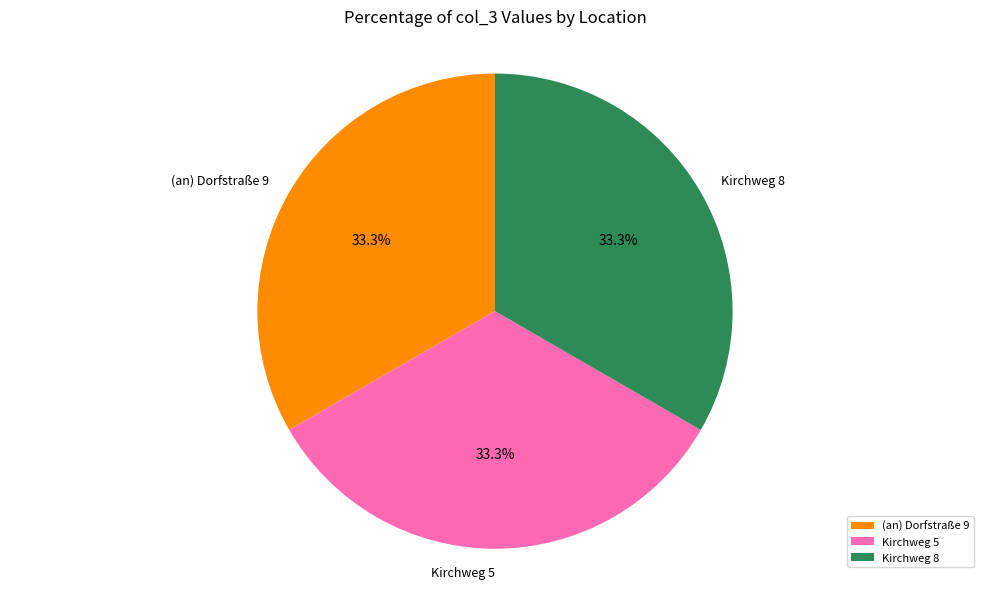

How many slices are in this pie chart?

3